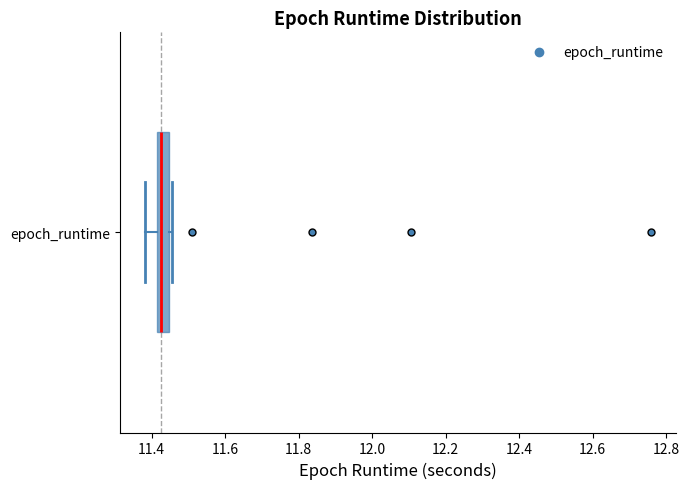

Transcribe this box plot: give where the median line is, the range the box spans, and where the two whiskers end, as read against the x-axis. The values are not printed on the chart, so give them approximately, as read against the axis.

median 11.42 (inside the box), box 11.42 to 11.44, whiskers 11.38 to 11.46